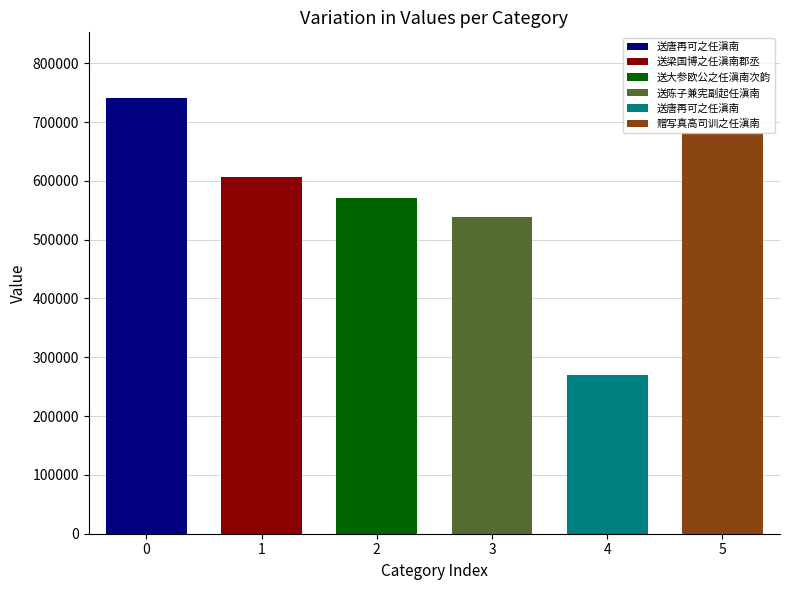

What value does the data have at 送唐再可之任滇南, to the nearest 50?

270750